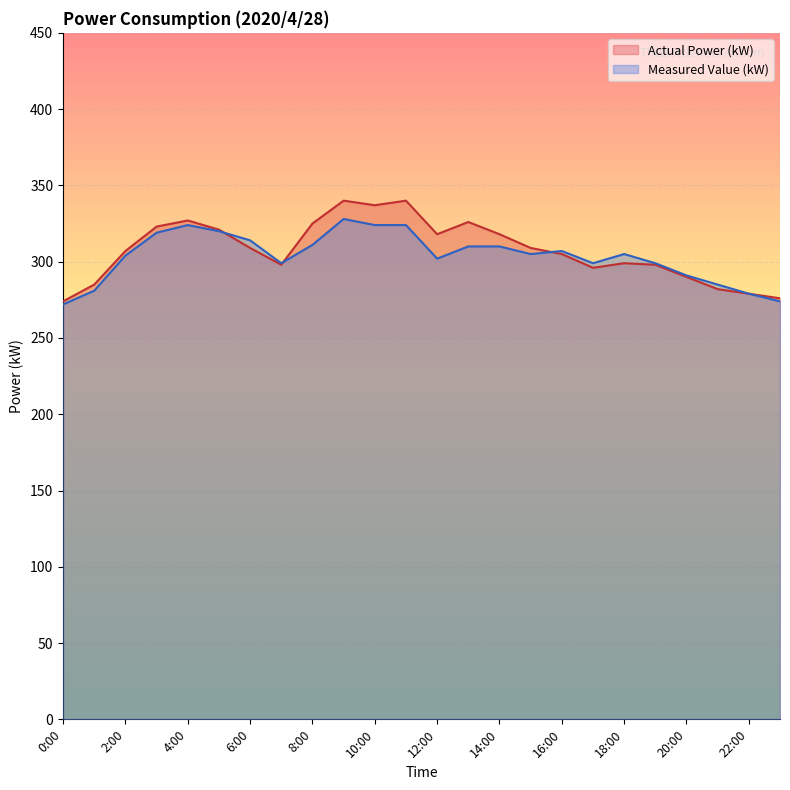

What are all the series names shown in the legend?

Actual Power (kW), Measured Value (kW)